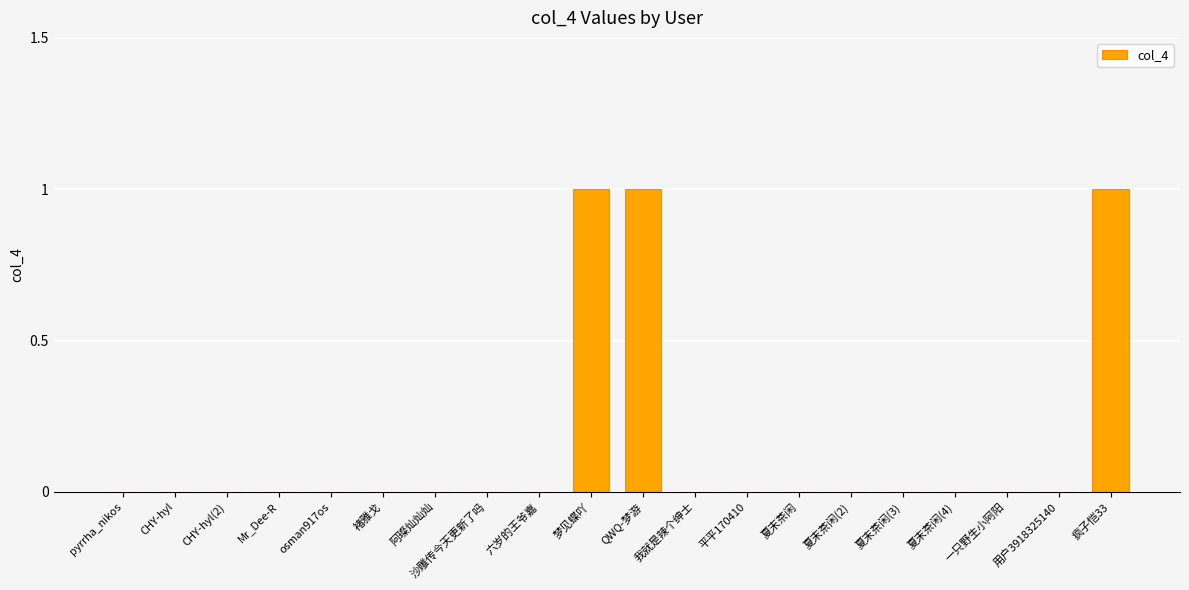

Count the values in the range 0 to 1.

20